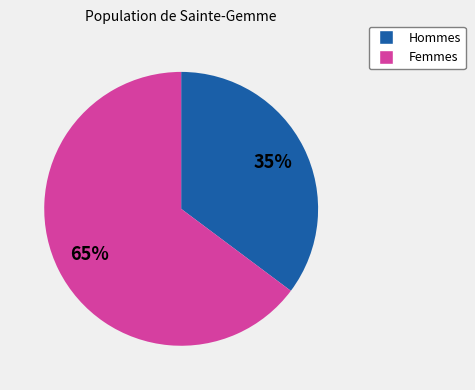

Between Femmes and Hommes, which is larger?

Femmes